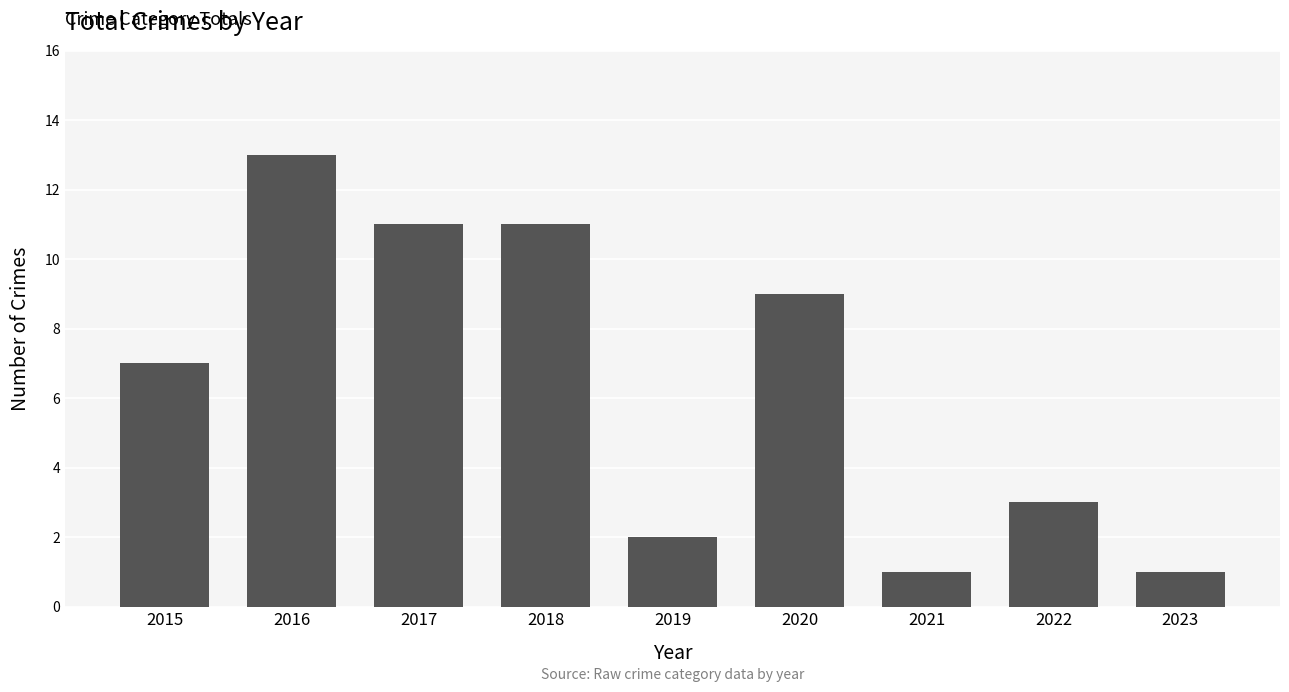

What is the approximate value at 2022?

3